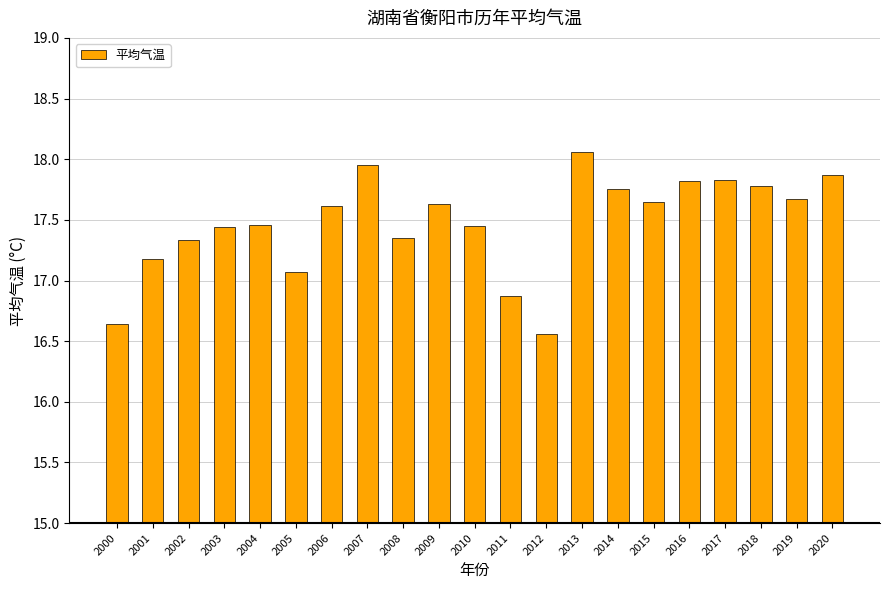

Which category has the highest value across all series?

2013